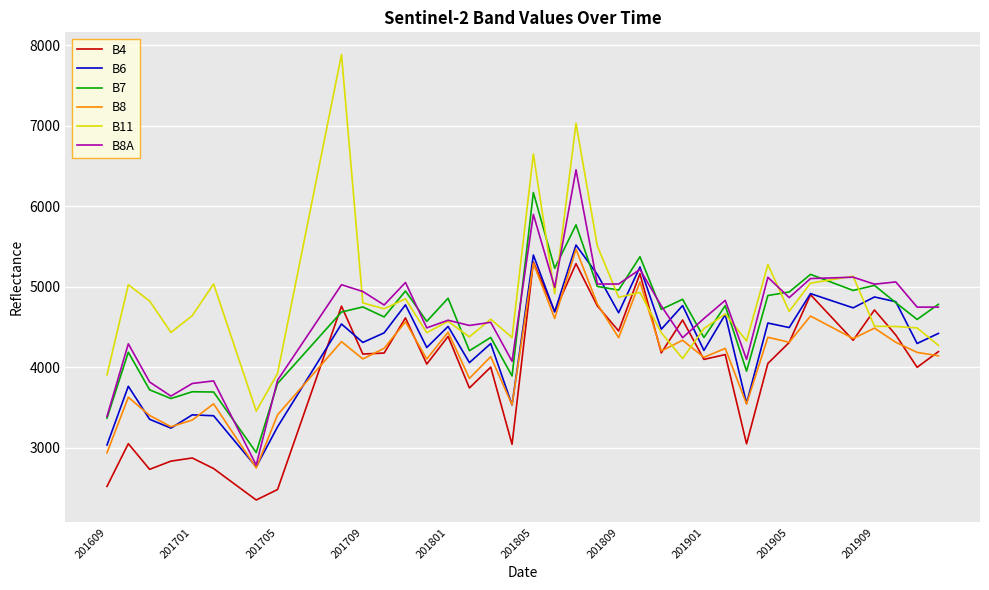

Which series has the largest total across all categories?

B11